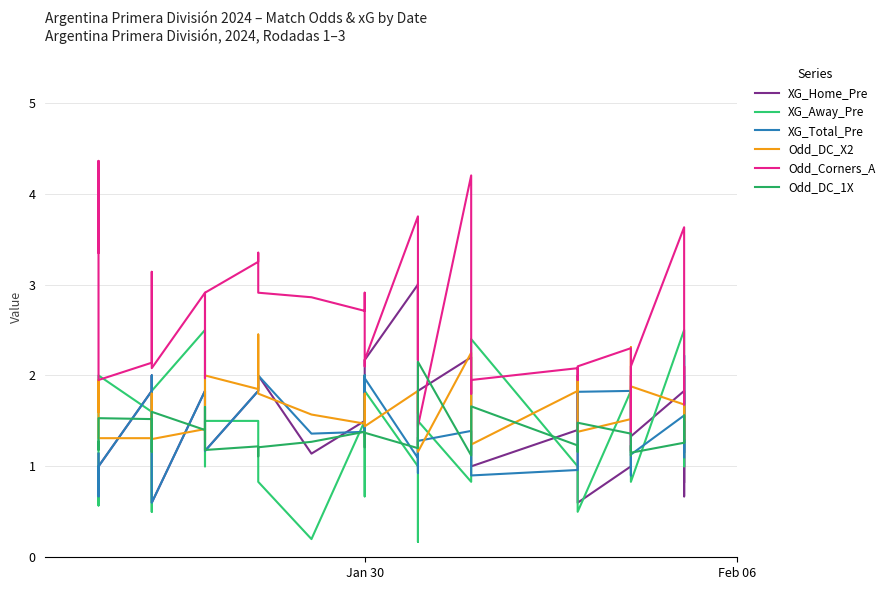

True or false: XG_Away_Pre has more than 0 interior local peaks.

True